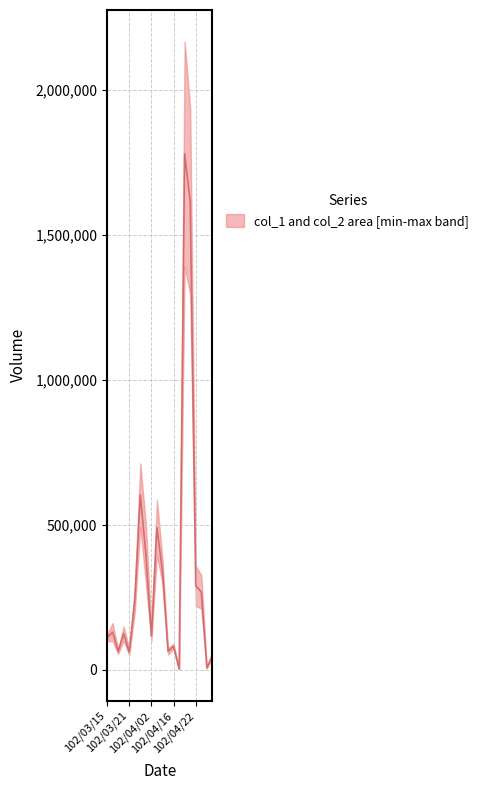

How many data points are less than 130185?

10